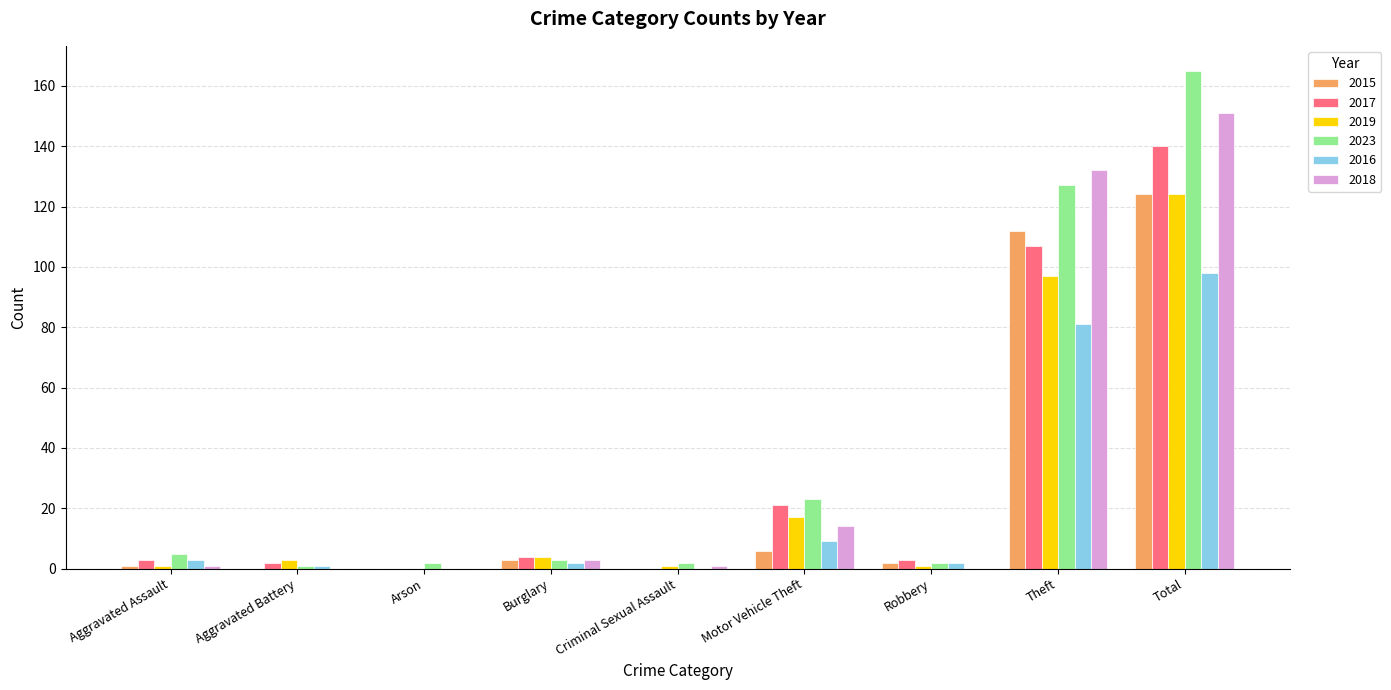

What is the sum of all 2023 values?

330